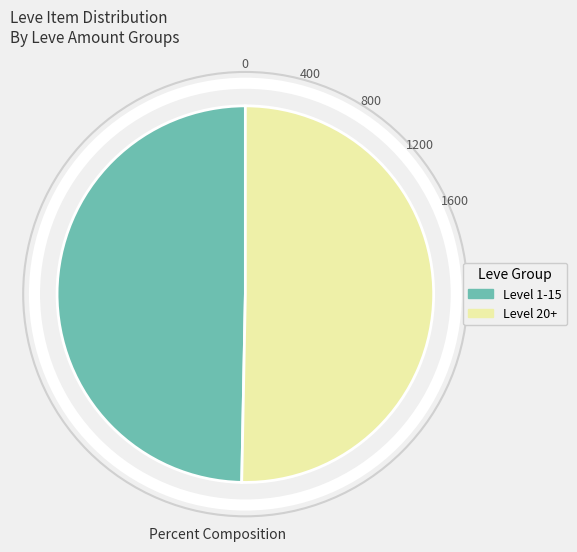

Does any single category account for the majority?

Yes